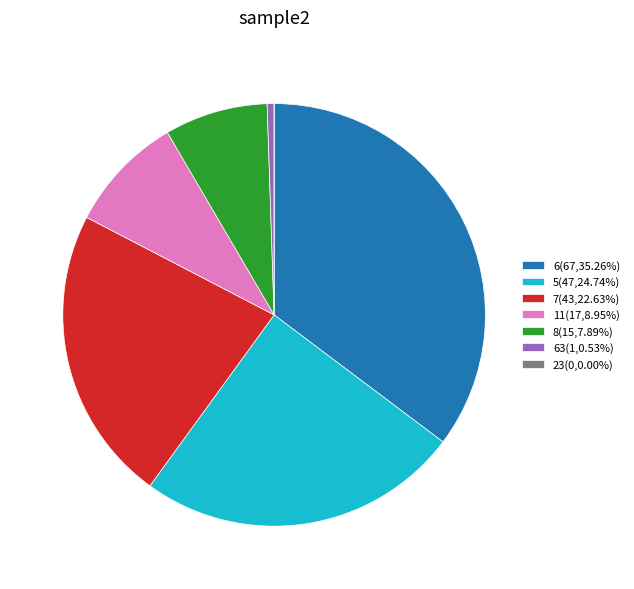

Is there a majority slice in this chart?

No